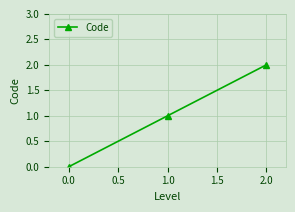

What is the maximum value shown in the chart?

2